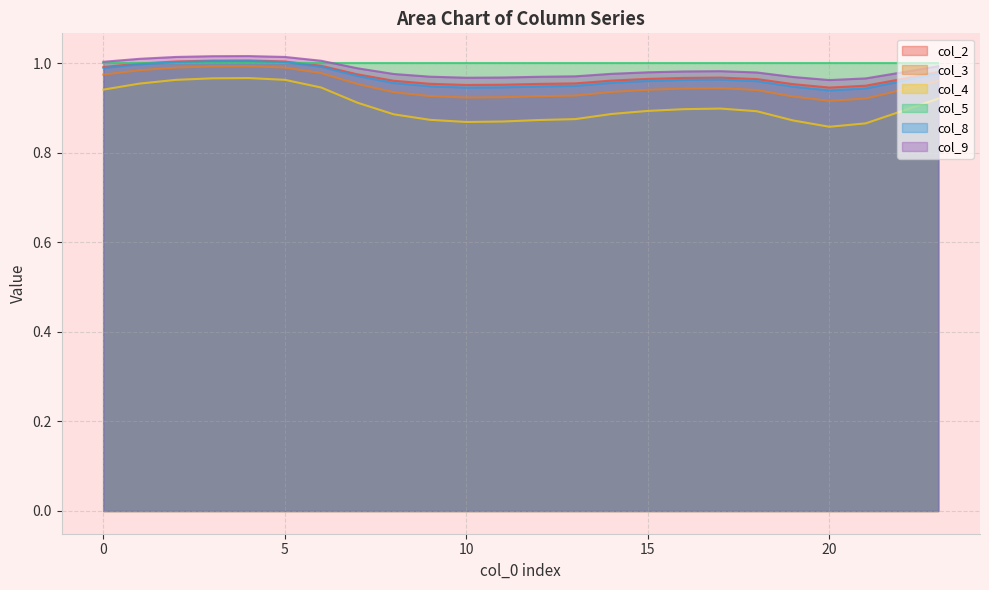

At which category does col_2 reach its first local valley?

10